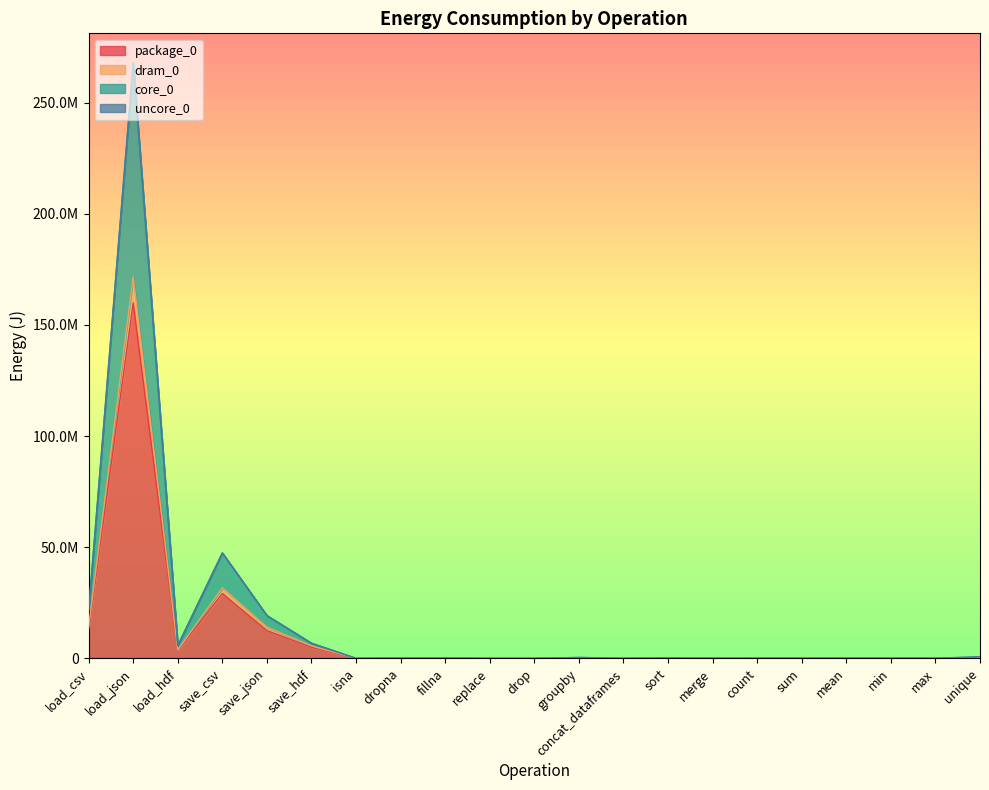

What is the average value of the package_0 series?

10663835